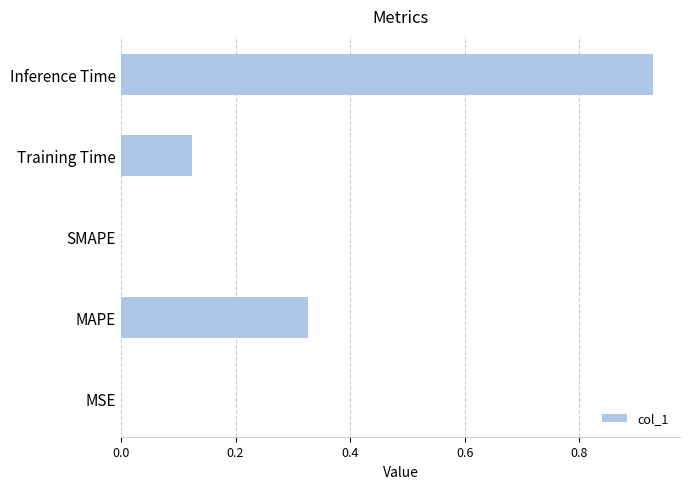

What is the sum of all values?

1.4